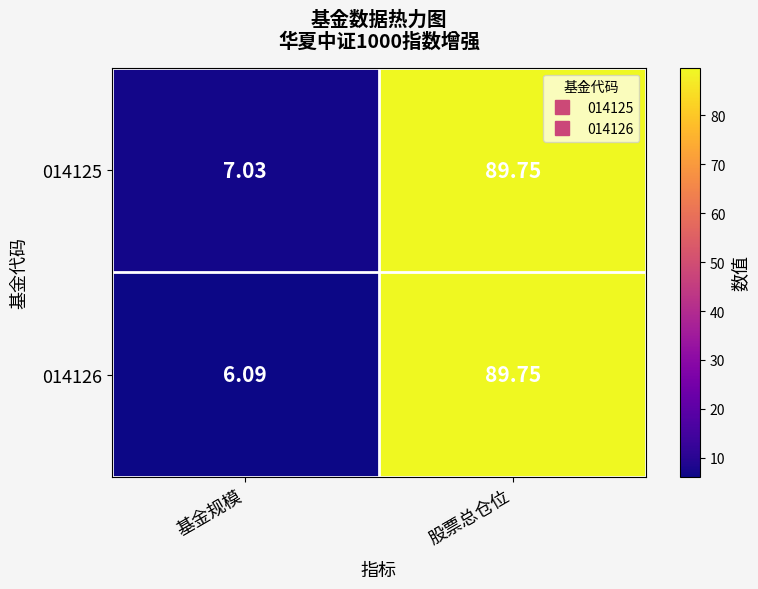

Rank the categories by 014126 value from highest to lowest.

股票总仓位, 基金规模